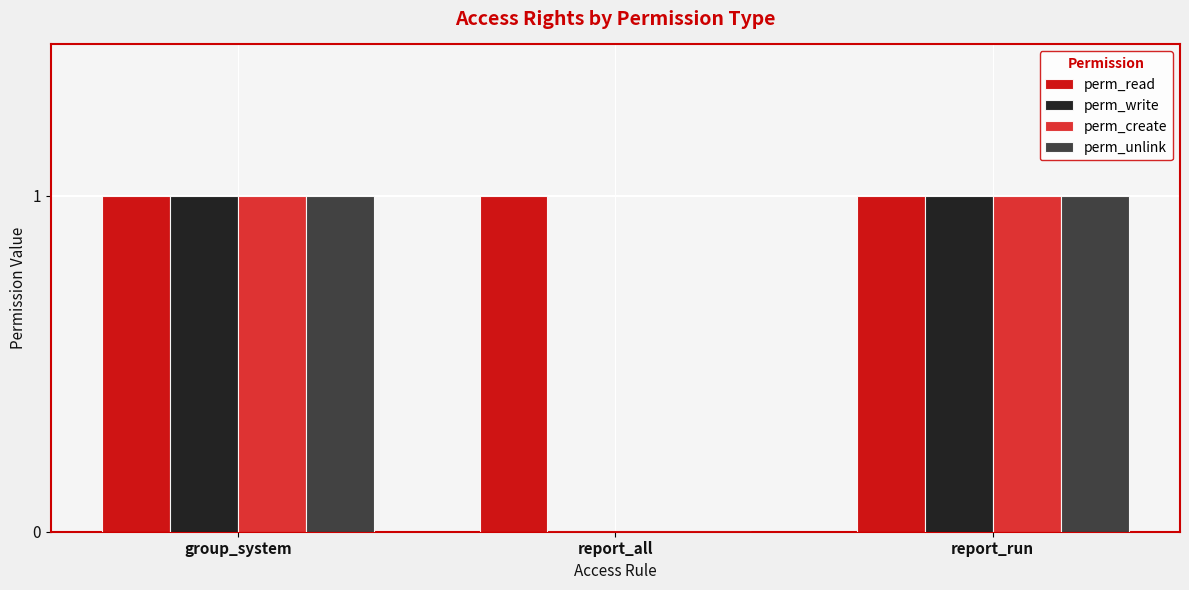

The perm_read series shows 0 at report_run. True or false?

False